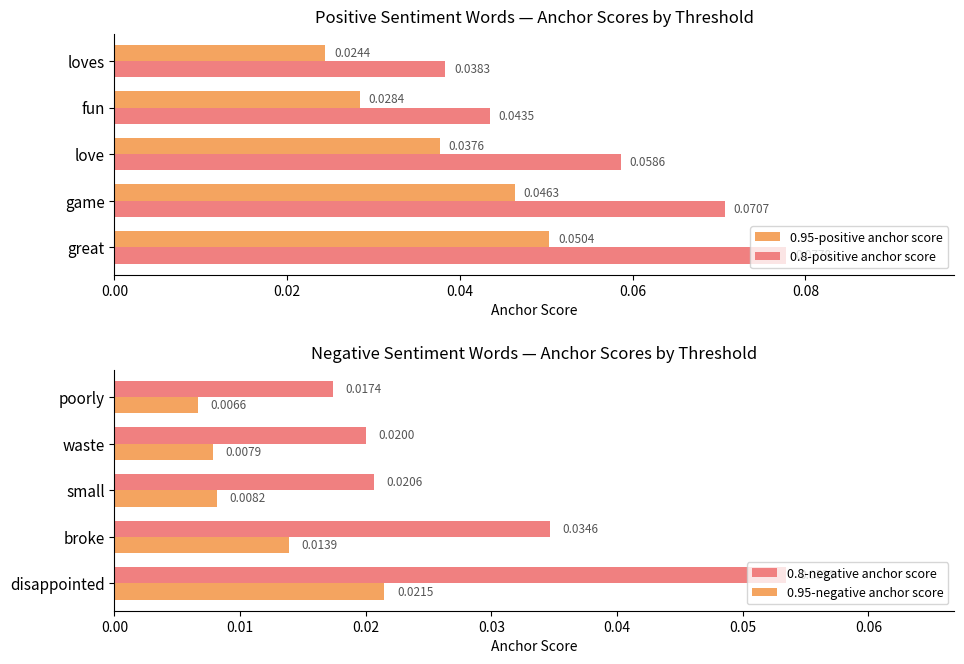

Is it true that 0.8-negative anchor score equals 0.0 at 0.08?

True